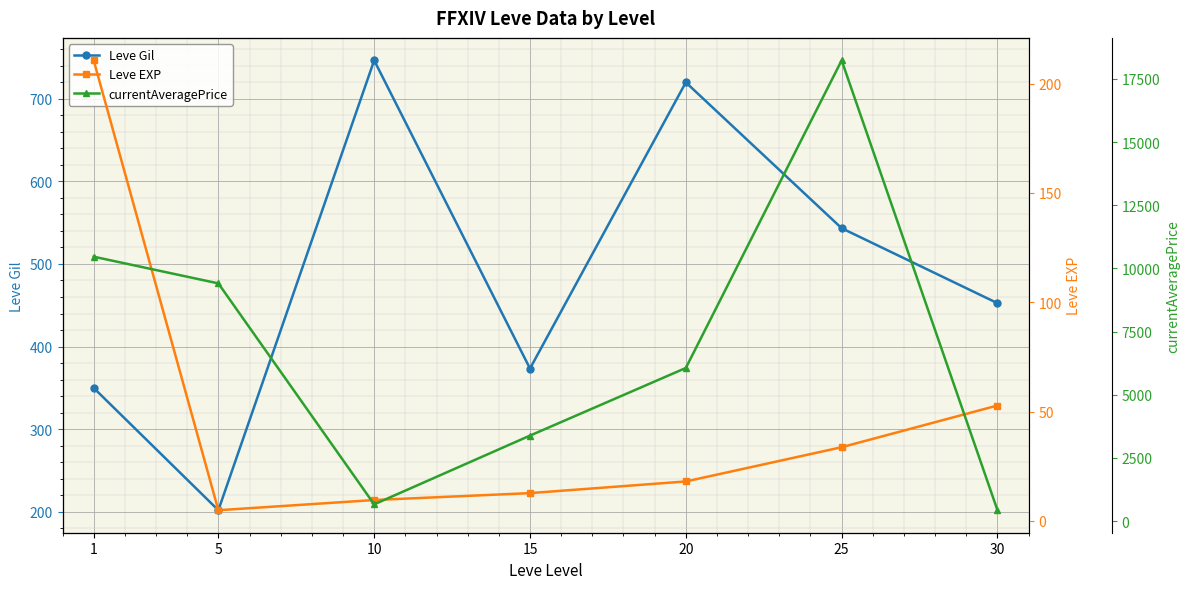

Rank the series by their maximum value, from lowest to highest.

Leve EXP, Leve Gil, currentAveragePrice